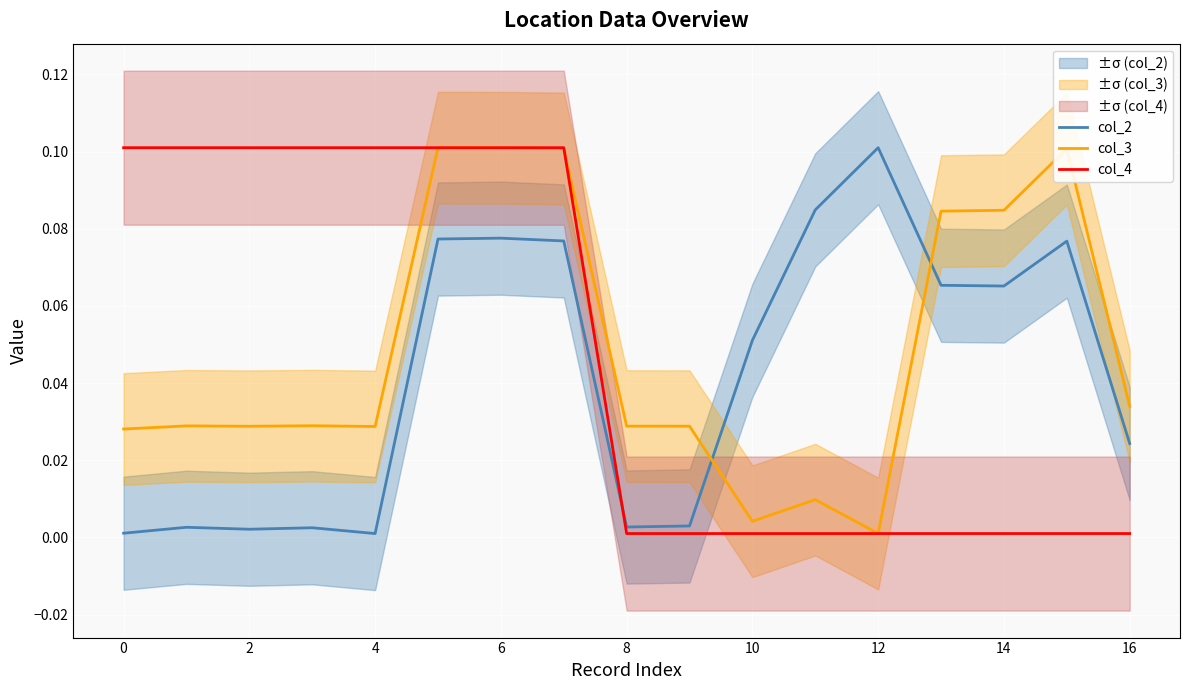

The col_4 series shows 0.1 at 2. True or false?

True